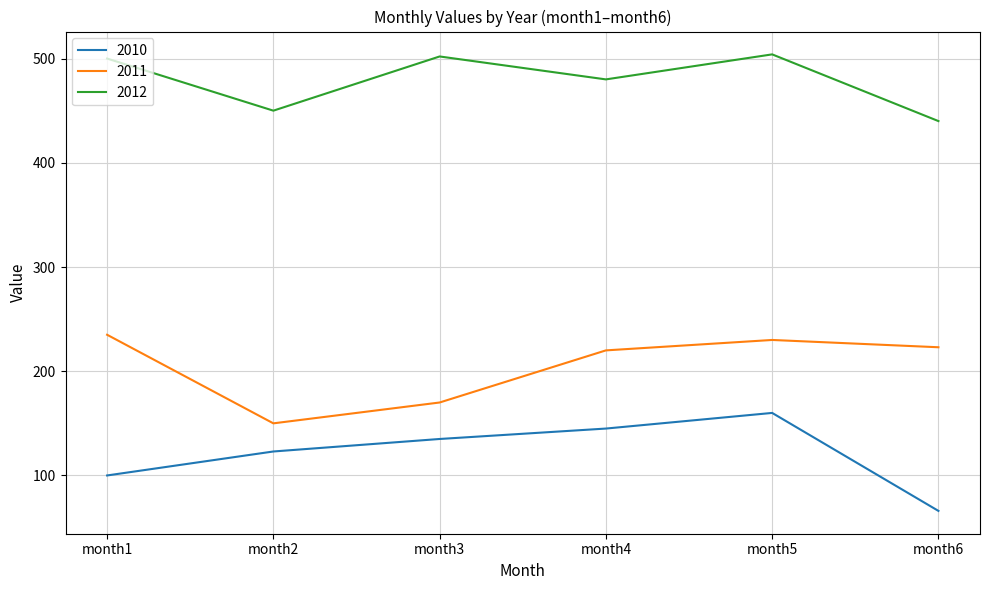

Which category has the lowest value across all series?

month6